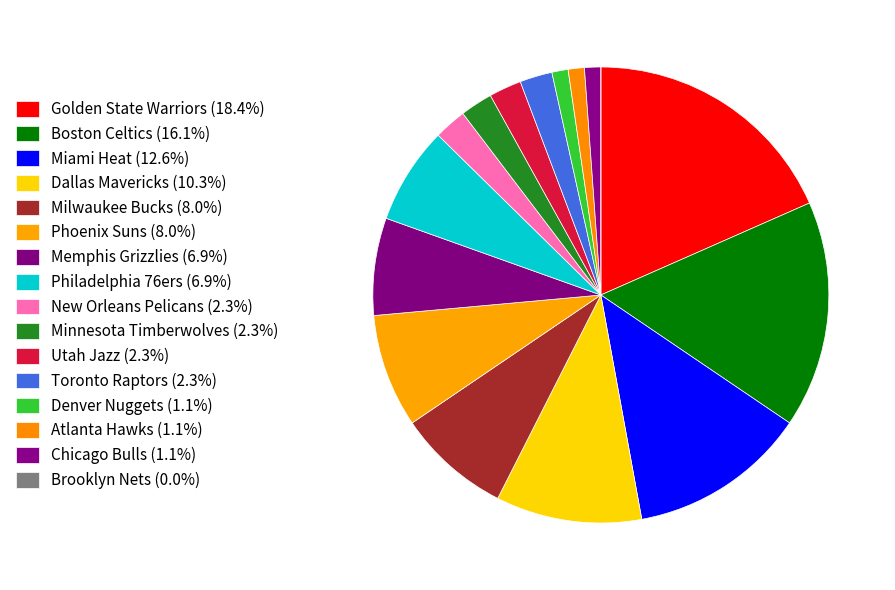

To the nearest percent, what is the combined percentage of Chicago Bulls and Brooklyn Nets?

1%